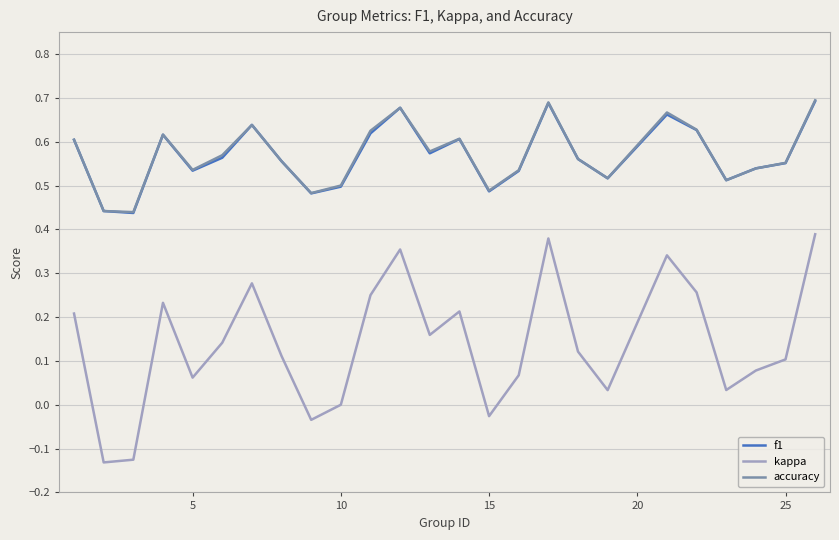

True or false: accuracy and kappa cross at least once.

False